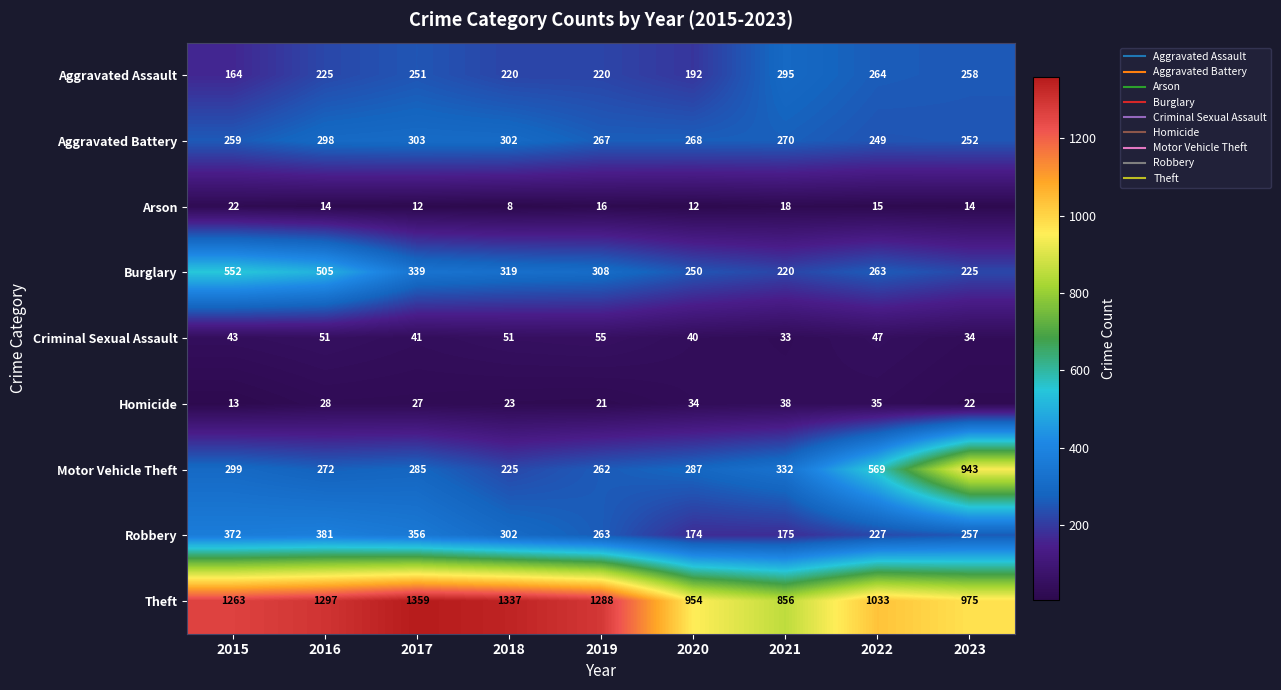

At how many categories does at least one series exceed 909?

8